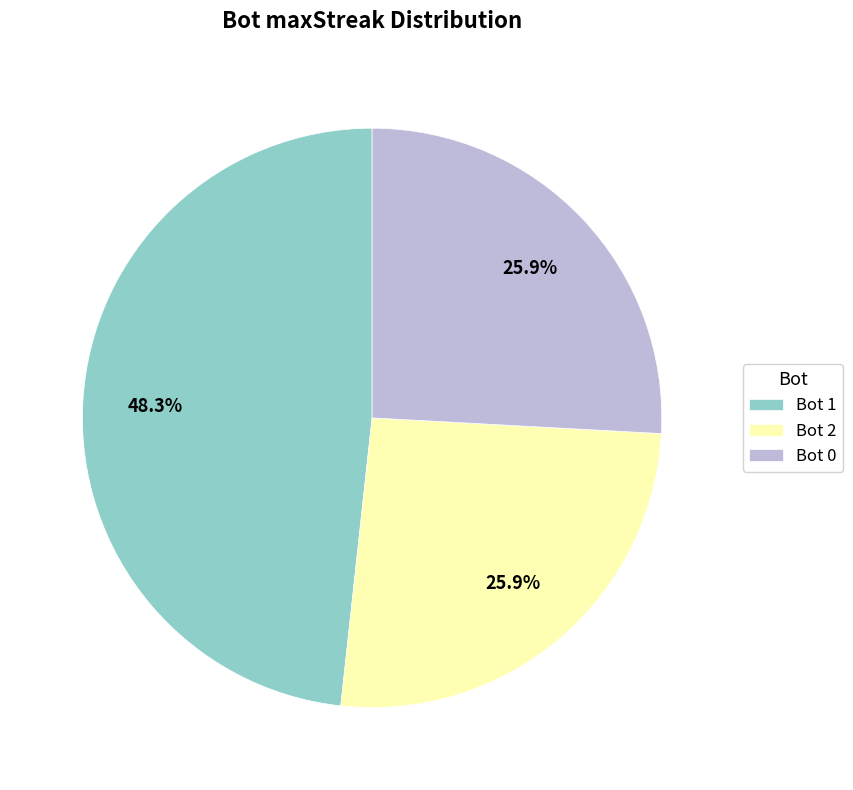

What is the total percentage of Bot 0 and Bot 2?

51.7%